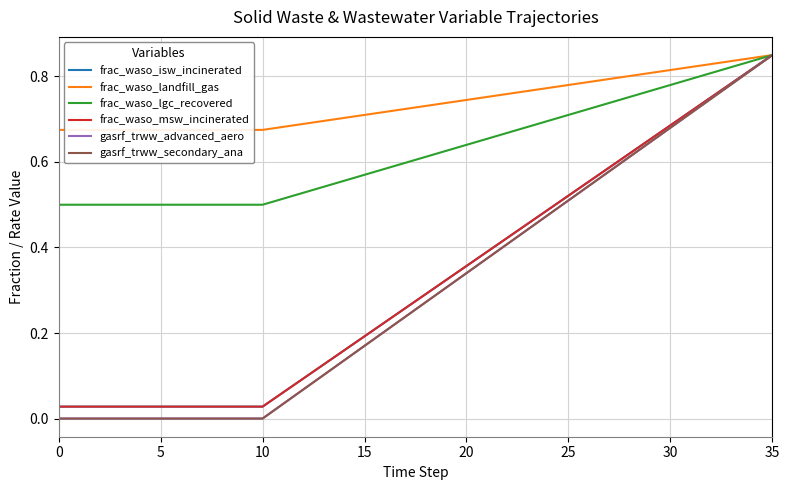

At how many categories does at least one series exceed 0?

36